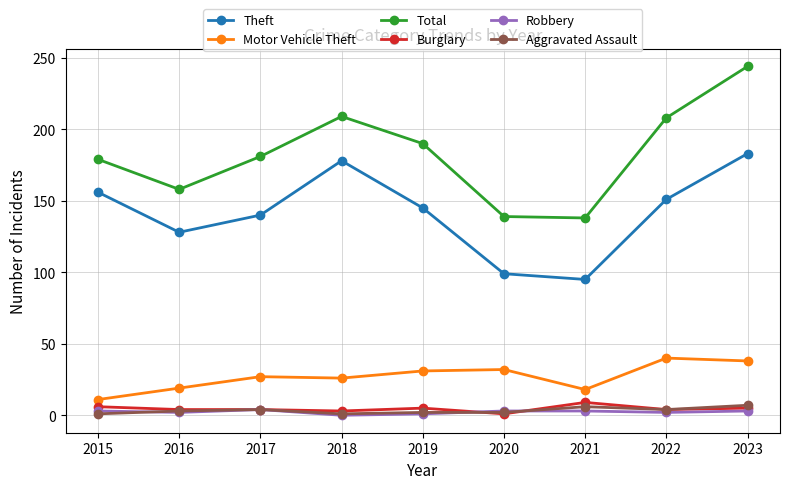

The Total series shows 139 at 2020. True or false?

True